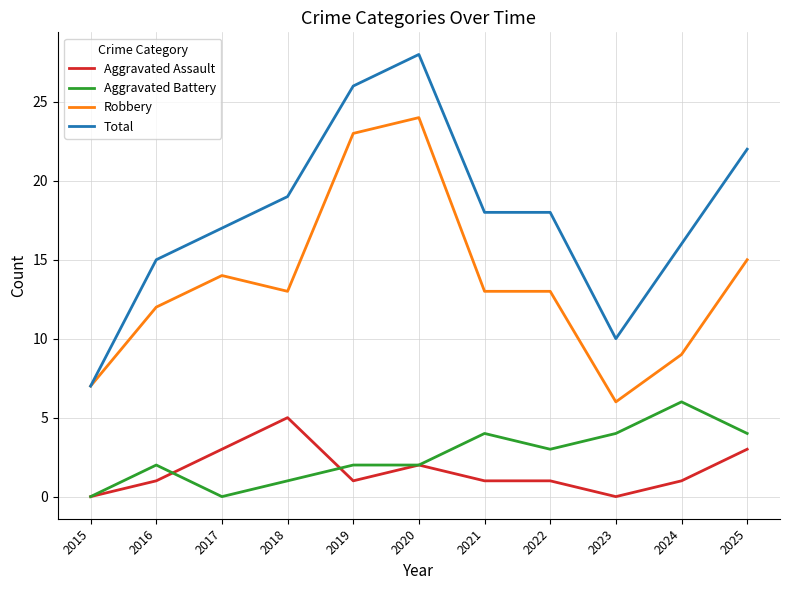

What is the highest value of the Aggravated Assault series?

5